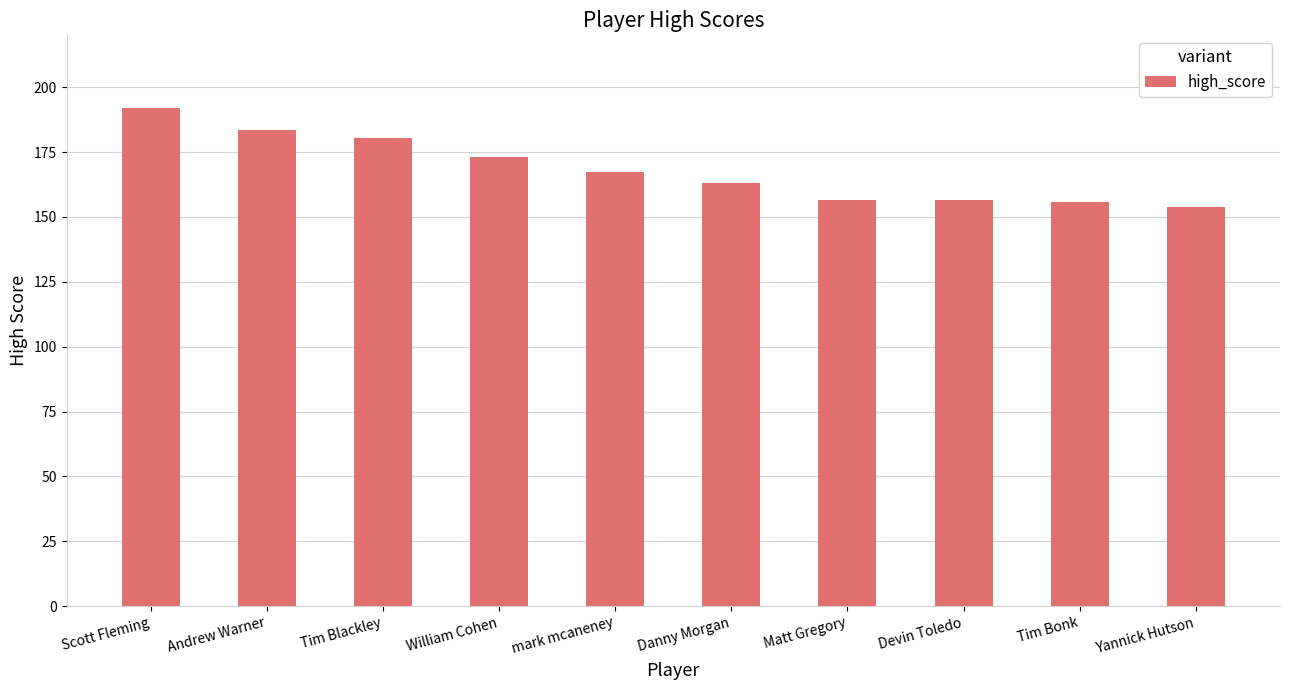

What is the sum of all values?

1681.6